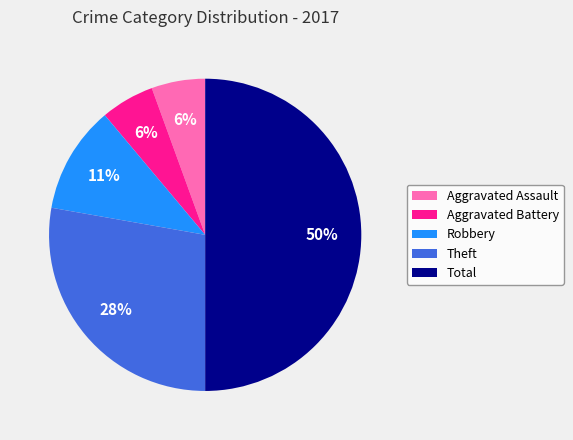

Is it true that Total is 36% of the pie?

False